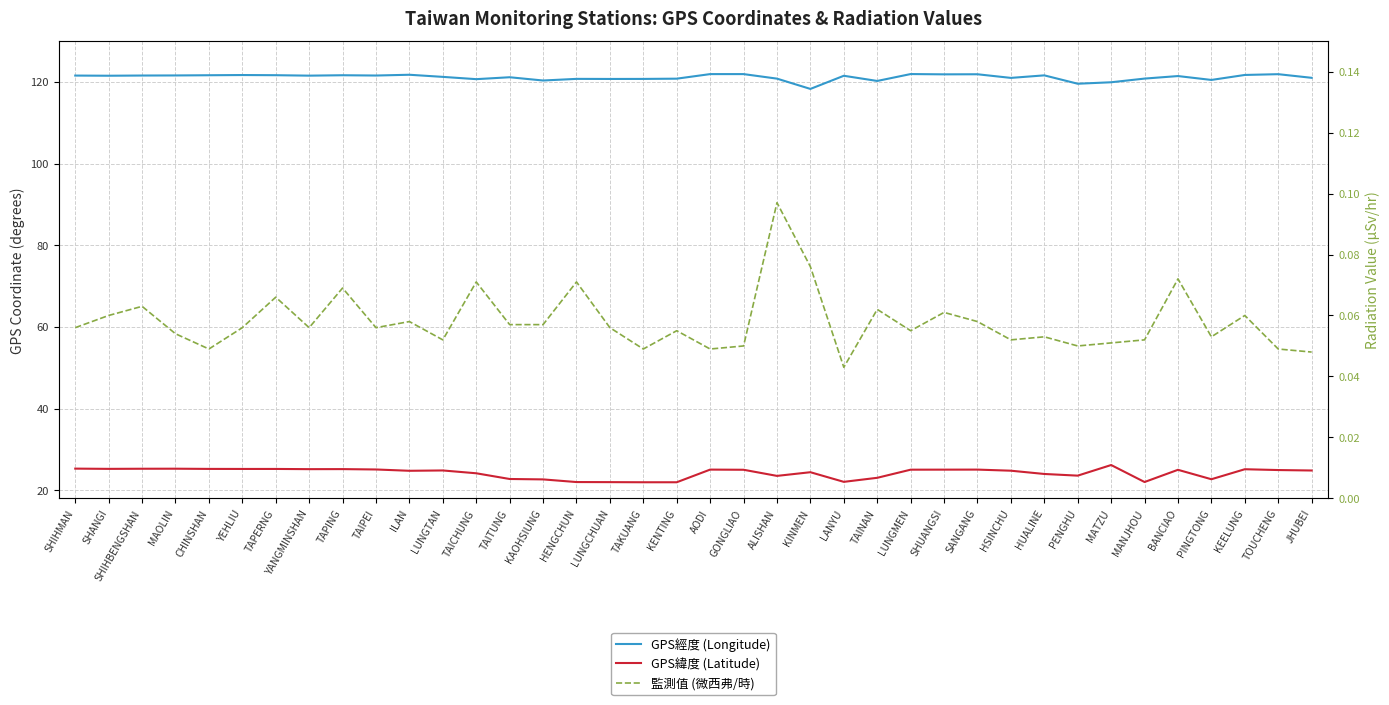

True or false: GPS經度 (Longitude) and 監測值 (微西弗/時) cross at least once.

False